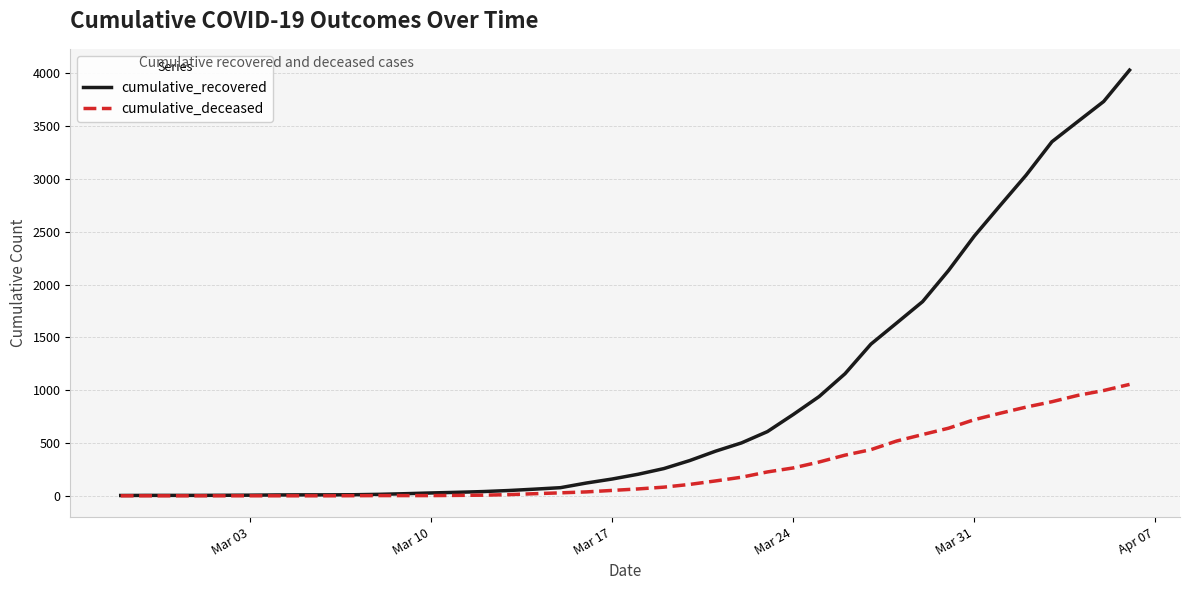

Which series has the largest total across all categories?

cumulative_recovered